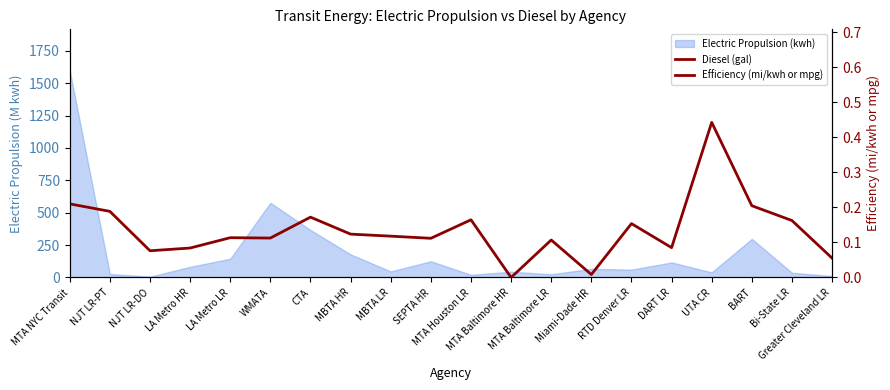

What is the approximate value of Diesel (gal) at SEPTA HR?

146.3